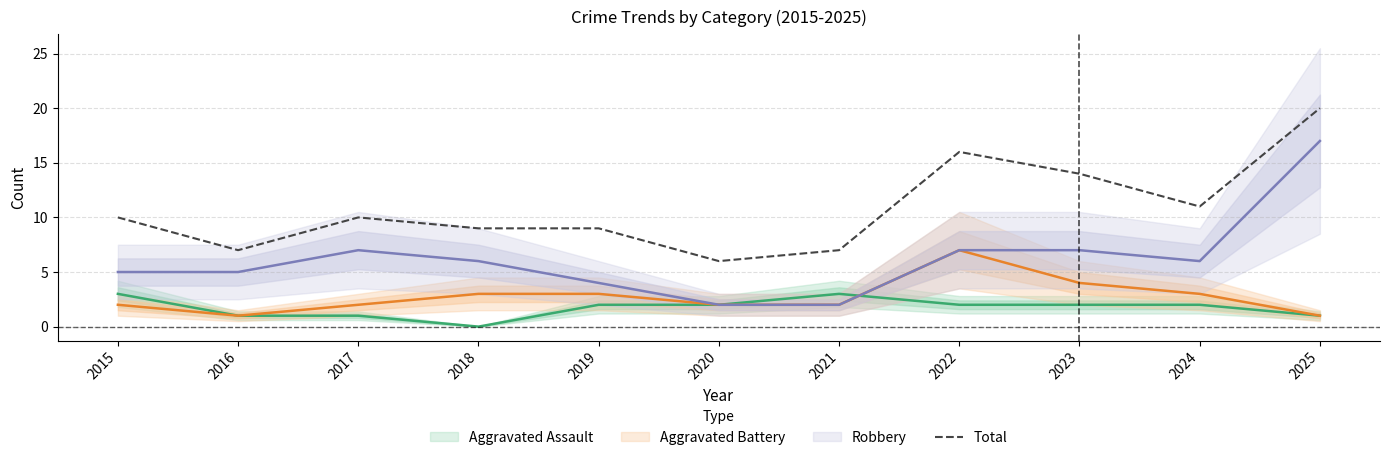

Where is the data nearest to the value 13?

2023